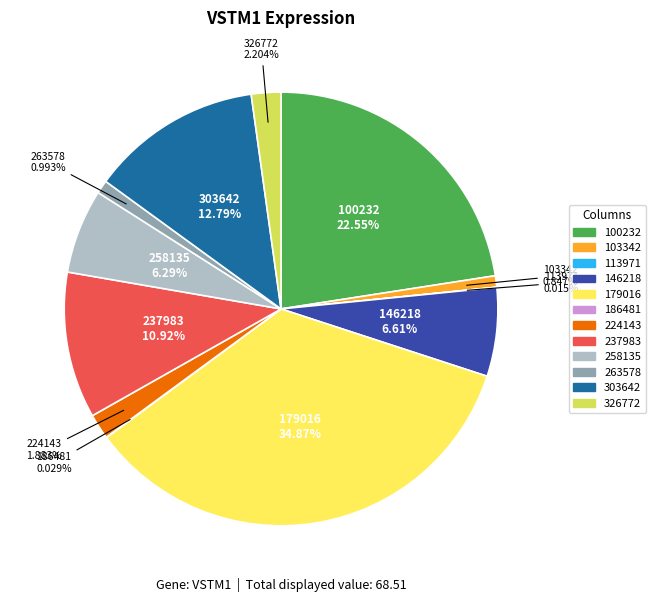

To the nearest percent, what portion does 146218 represent?

7%